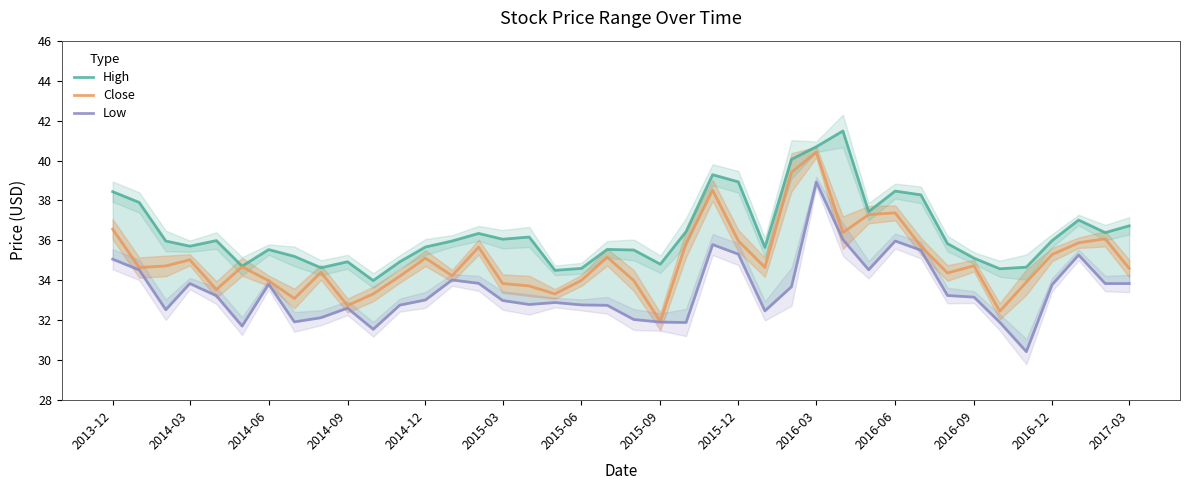

True or false: Close has a value of 51.6 at 2016-09.

False